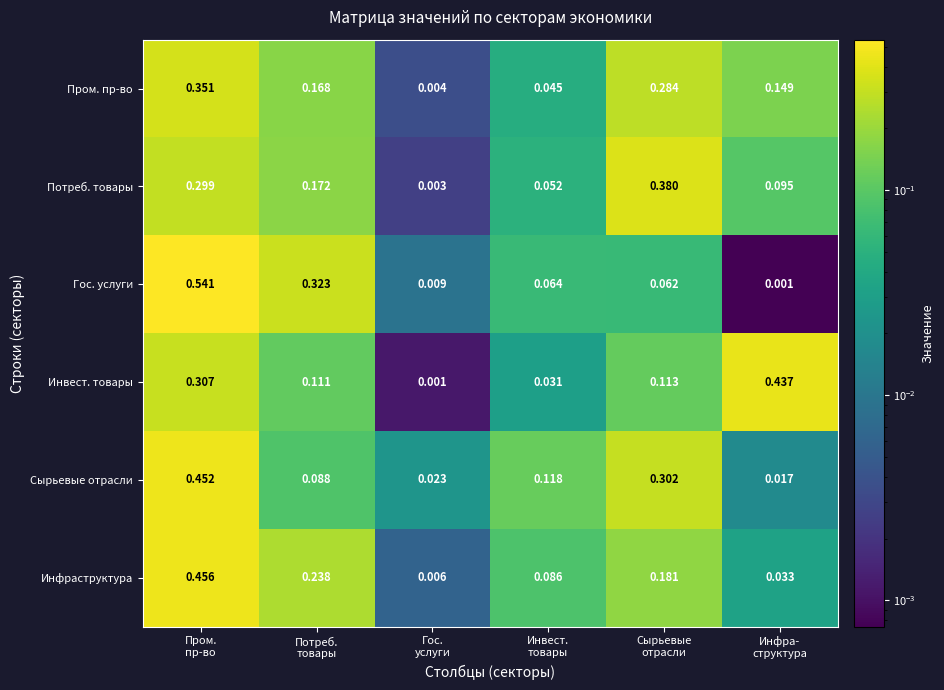

Which series has the widest spread of values?

Гос. услуги